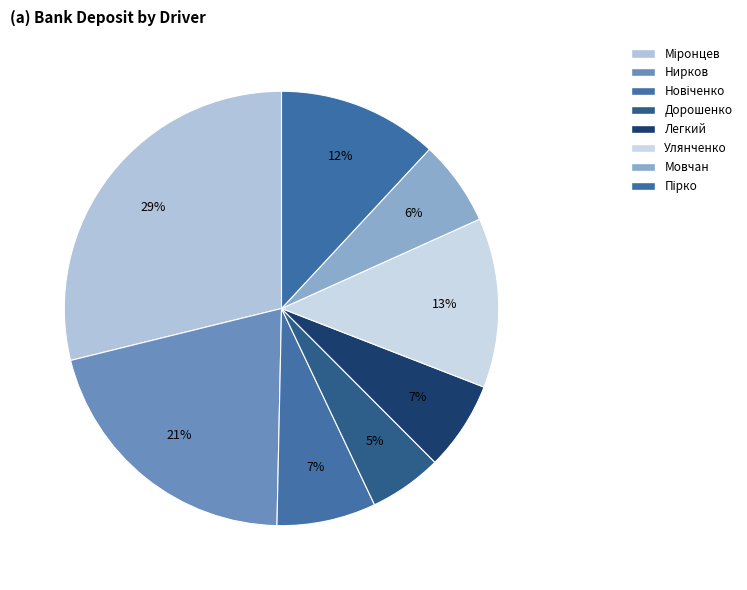

How many slices are in this pie chart?

8